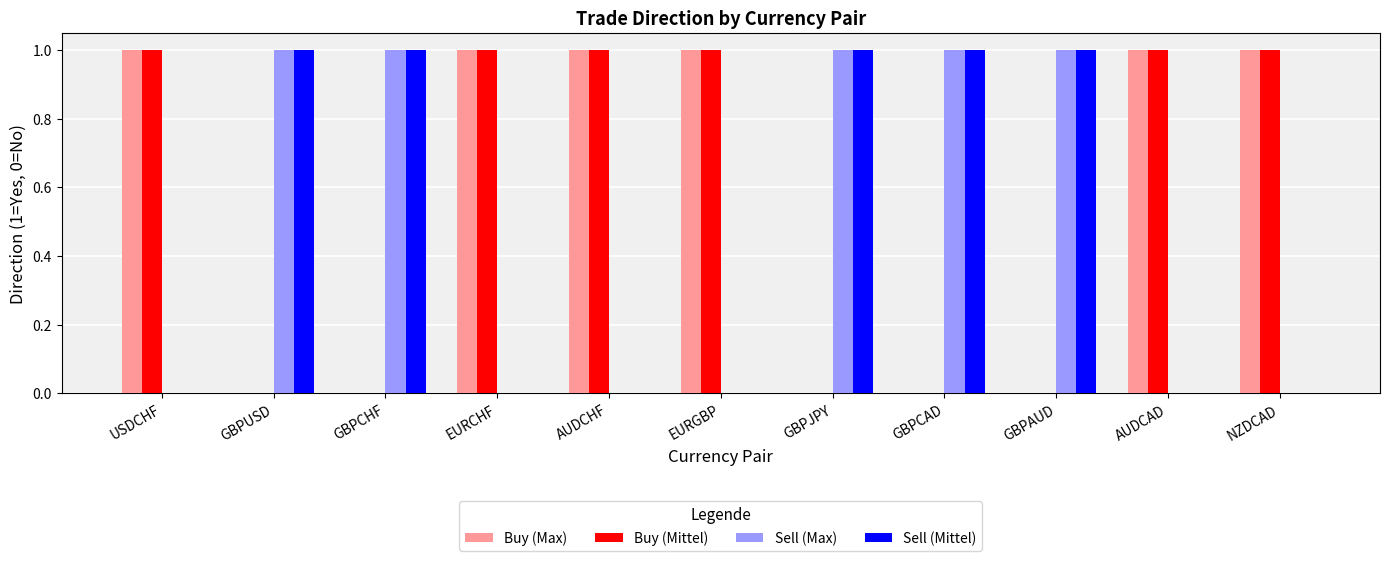

How many distinct data groups are displayed?

4